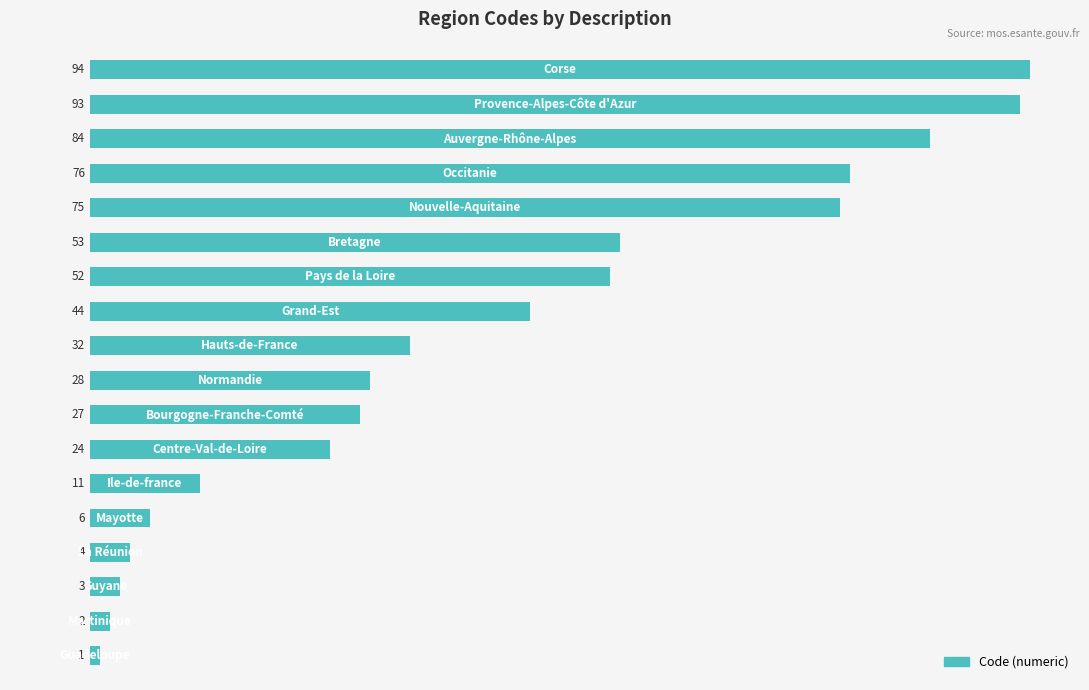

What is the maximum value shown in the chart?

94